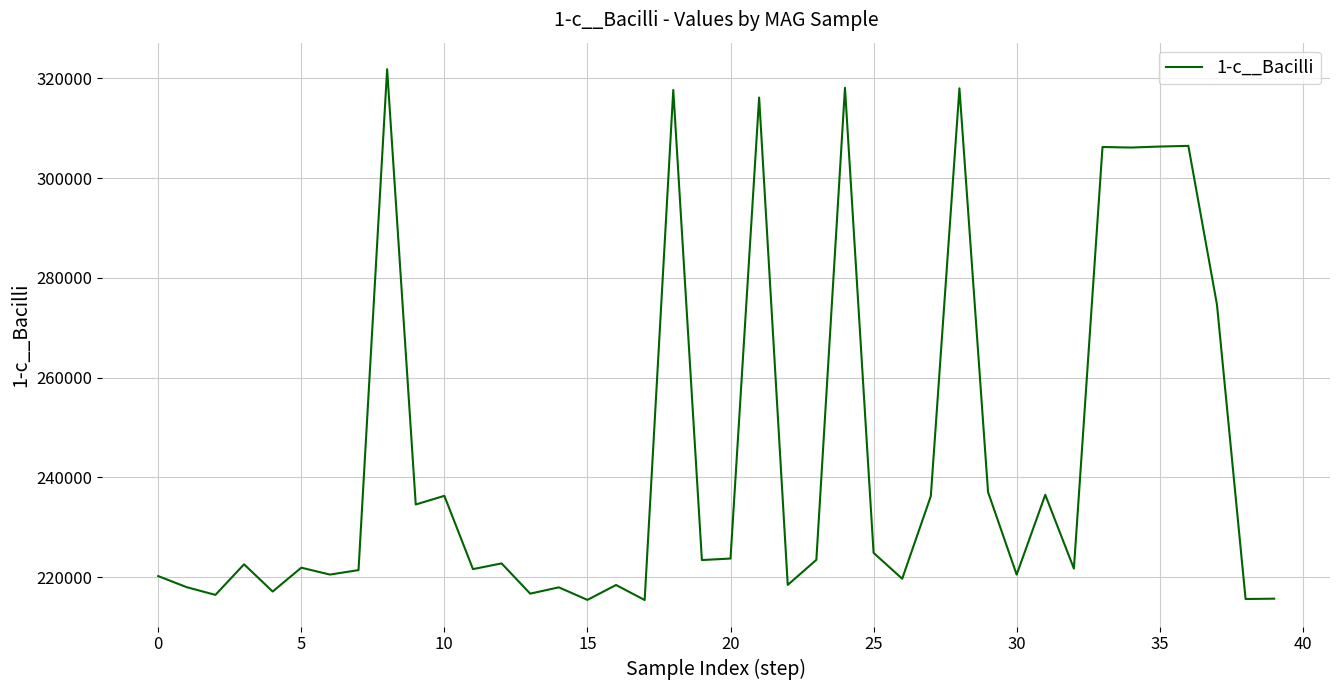

What is the greatest value displayed?

321840.6